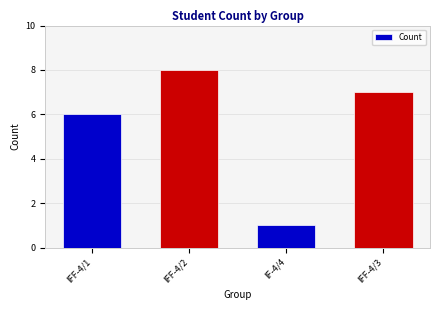

Read the value at IF-4/4.

1